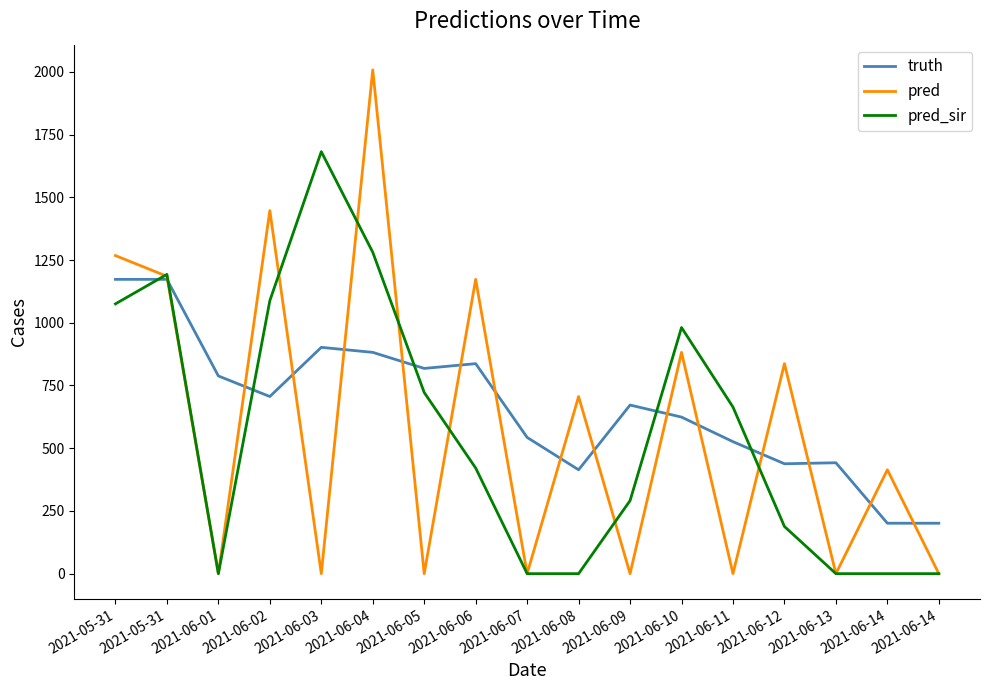

What are all the series names shown in the legend?

truth, pred, pred_sir